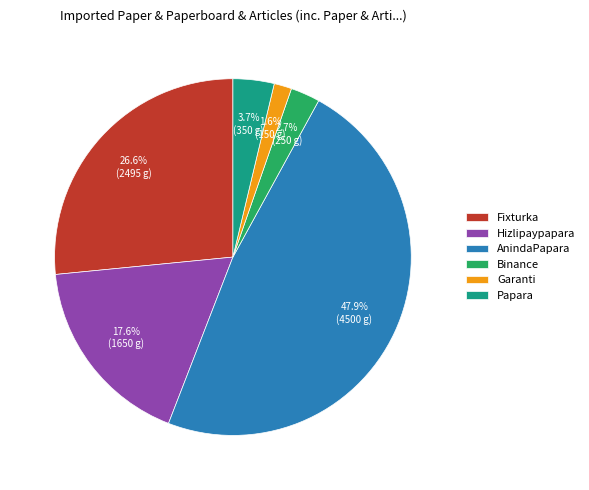

How many slices are in this pie chart?

6